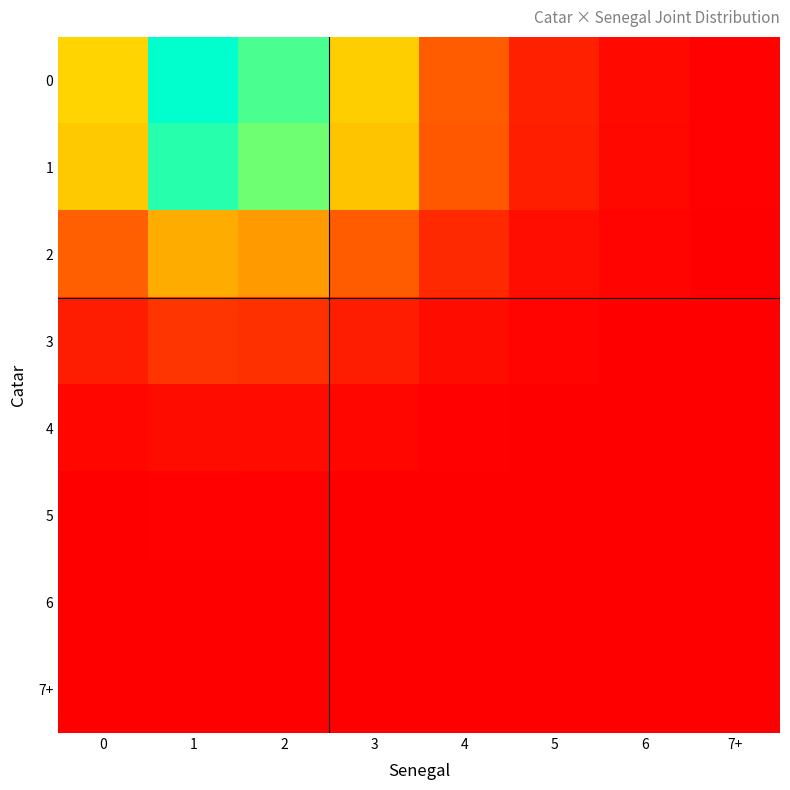

Reading left to right, list all the values displayed in this chart.

0: 0=0.1	1=0.1	2=0.1	3=0.1	4=0.0	5=0.0	6=0.0	7+=0.0
1: 0=0.1	1=0.1	2=0.1	3=0.1	4=0.0	5=0.0	6=0.0	7+=0.0
2: 0=0.0	1=0.1	2=0.0	3=0.0	4=0.0	5=0.0	6=0.0	7+=0.0
3: 0=0.0	1=0.0	2=0.0	3=0.0	4=0.0	5=0.0	6=0.0	7+=0.0
4: 0=0.0	1=0.0	2=0.0	3=0.0	4=0.0	5=0.0	6=0.0	7+=0.0
5: 0=0.0	1=0.0	2=0.0	3=0.0	4=0.0	5=0.0	6=0.0	7+=0.0
6: 0=0.0	1=0.0	2=0.0	3=0.0	4=0.0	5=0.0	6=0.0	7+=0.0
7+: 0=0.0	1=0.0	2=0.0	3=0.0	4=0.0	5=0.0	6=0.0	7+=0.0